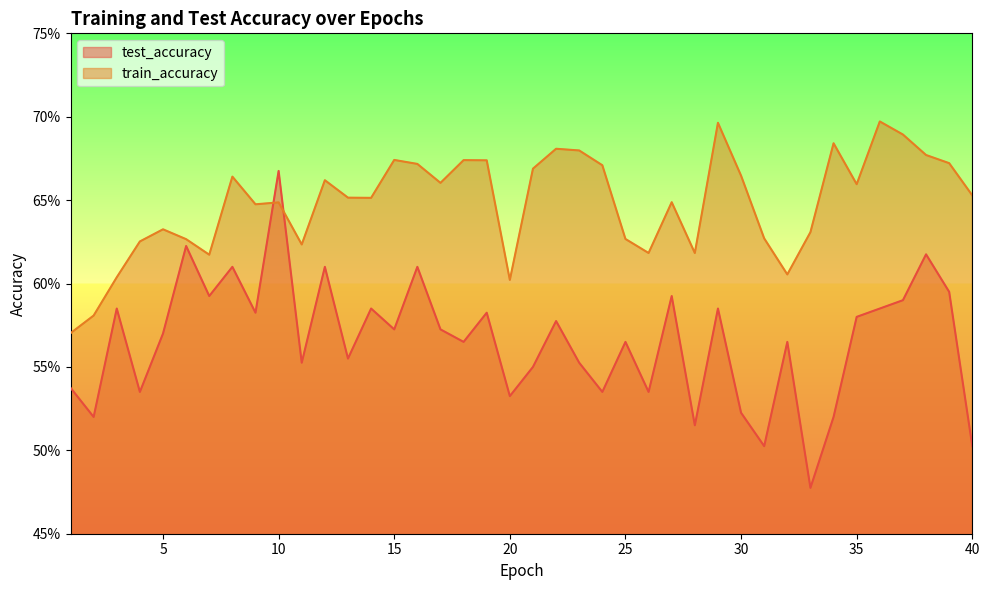

After their last crossing, which series has the higher values: test_accuracy or train_accuracy?

train_accuracy